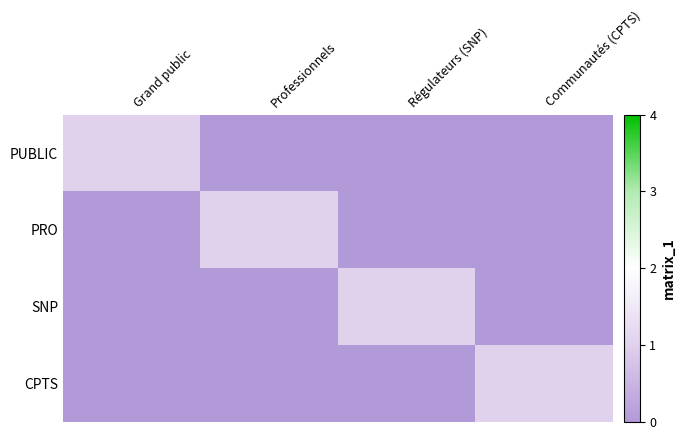

Which has a higher value, Grand public or Communautés (CPTS)?

Grand public